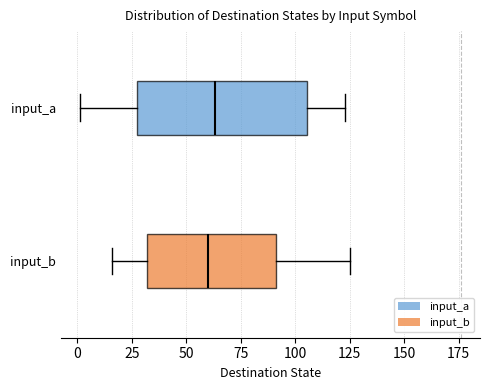

Reading bottom to top, transcribe this box plot: for each box, give where its median line is, the range the box spans, and where its two whiskers end, as read against the x-axis. The values are not printed on the chart, so give them approximately, as read against the axis.

input_b: median 60, box 30 to 90, whiskers 15 to 125
input_a: median 65, box 30 to 105, whiskers 0 to 125